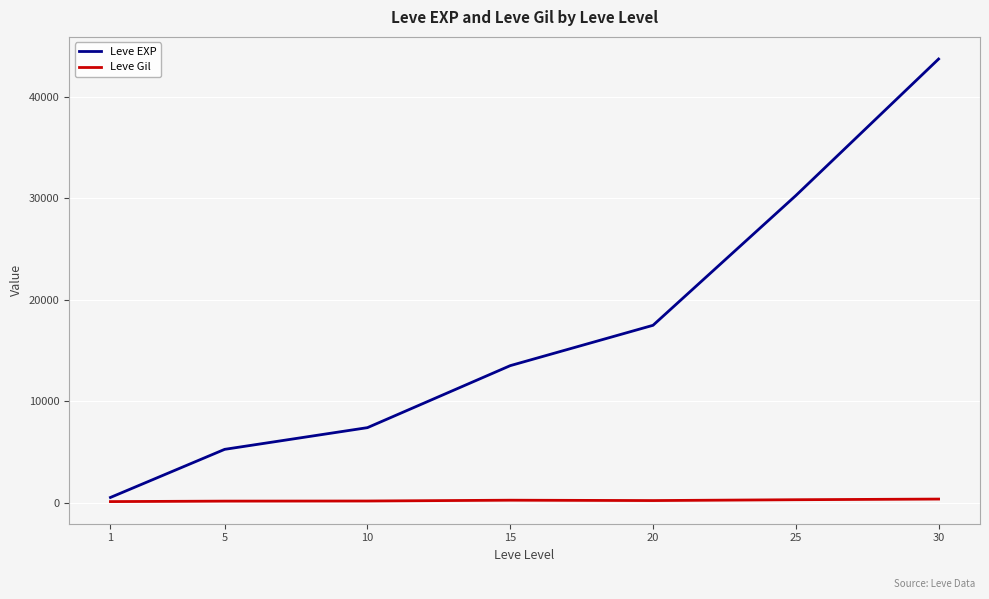

Which series has the largest range (max minus min)?

Leve EXP